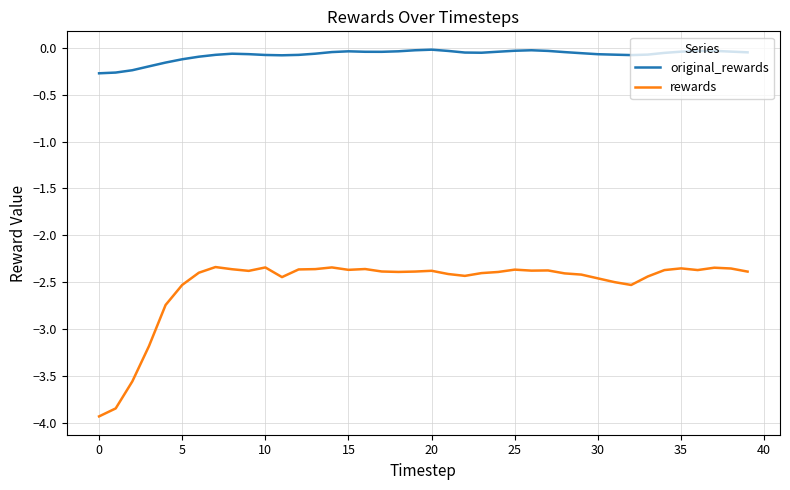

Which series has the largest total across all categories?

original_rewards